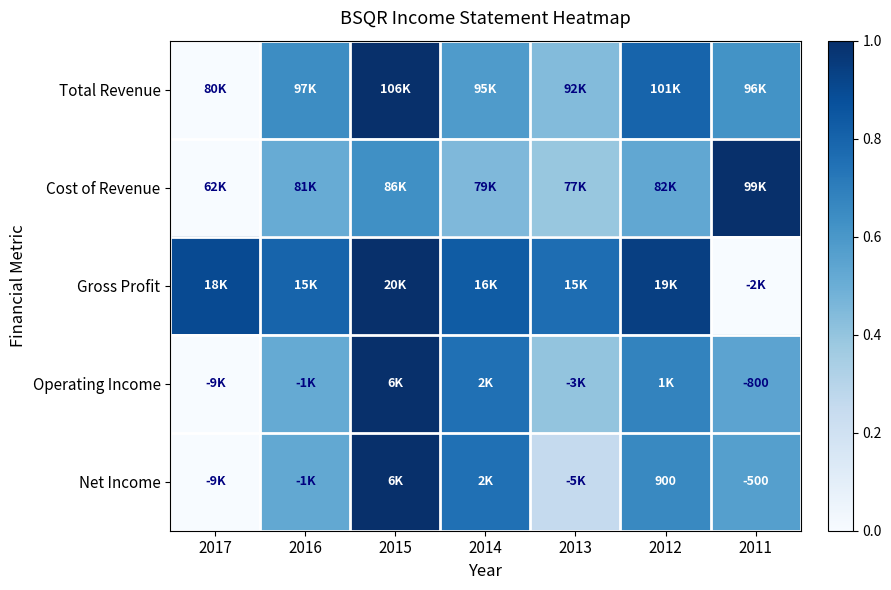

What is the highest value of the Cost of Revenue series?

1.0